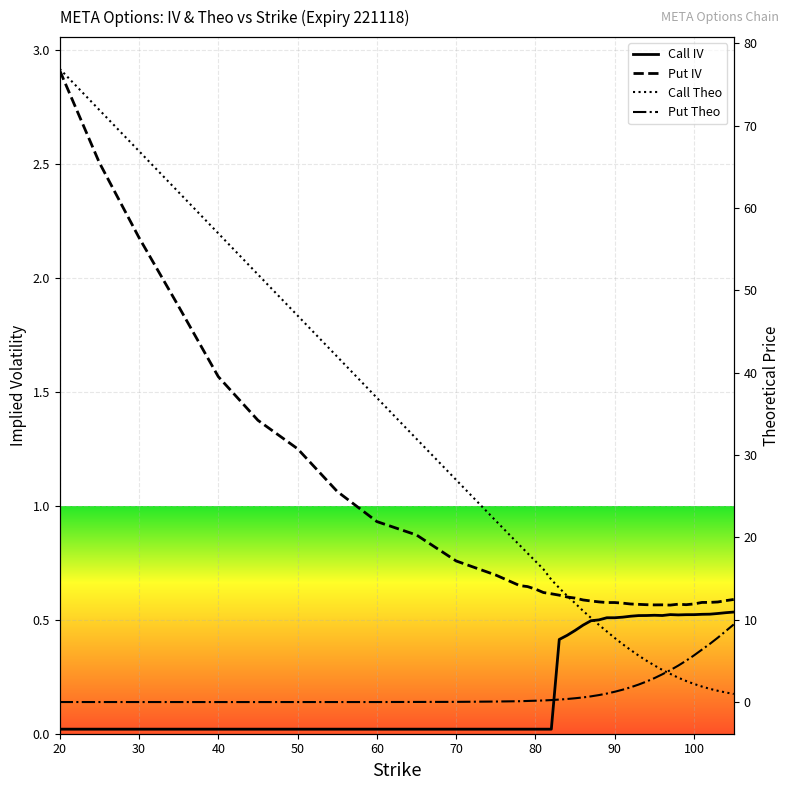

Between 70 and 105, which series saw the biggest shift?

Call Theo